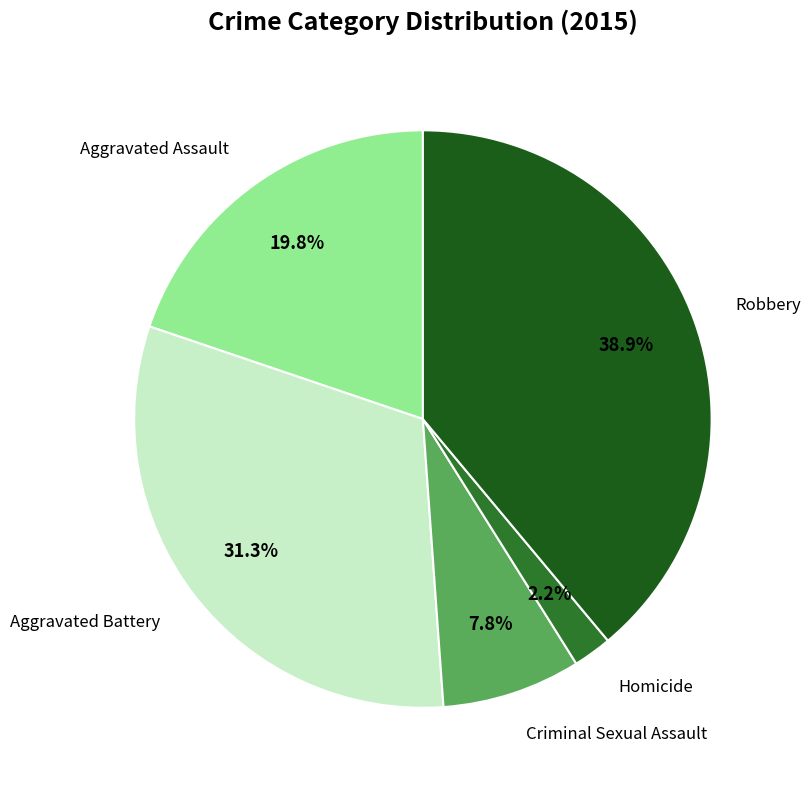

Is there a majority slice in this chart?

No